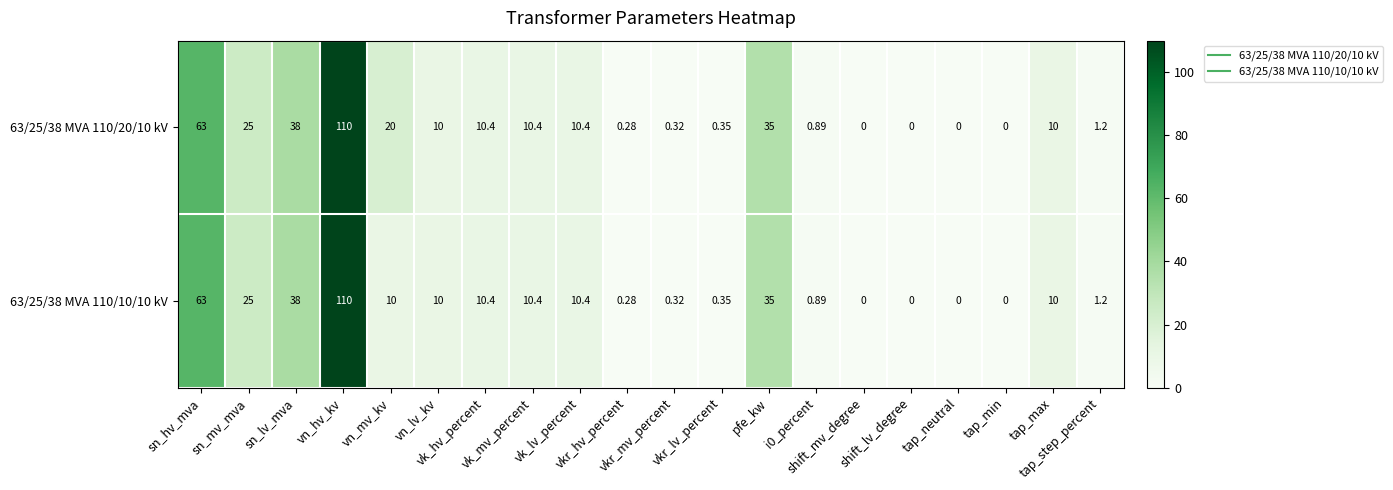

At pfe_kw, list the series in order from largest to smallest.

63/25/38 MVA 110/20/10 kV, 63/25/38 MVA 110/10/10 kV